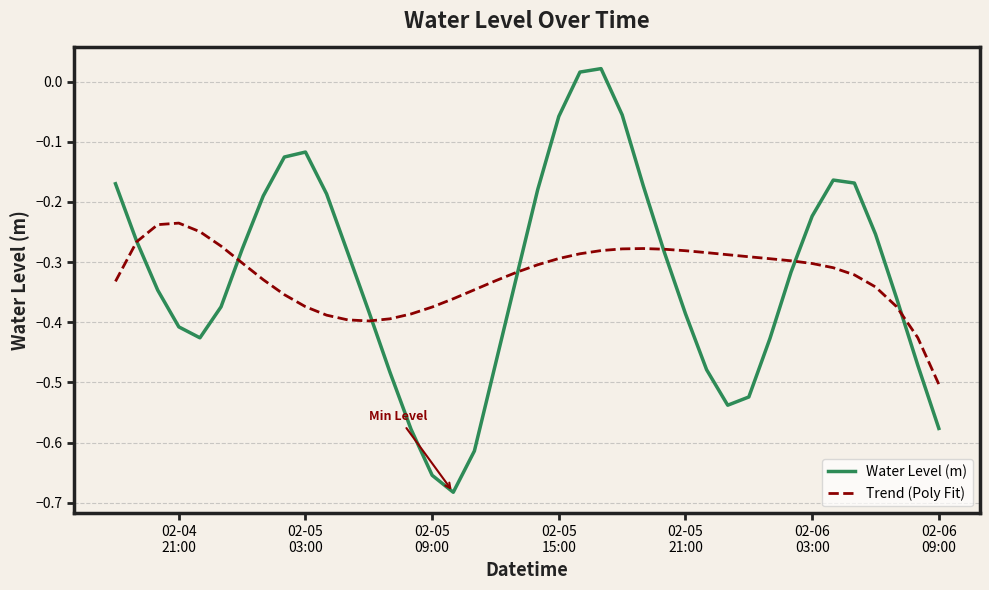

What is the sum of all Trend (Poly Fit) values?

-13.0